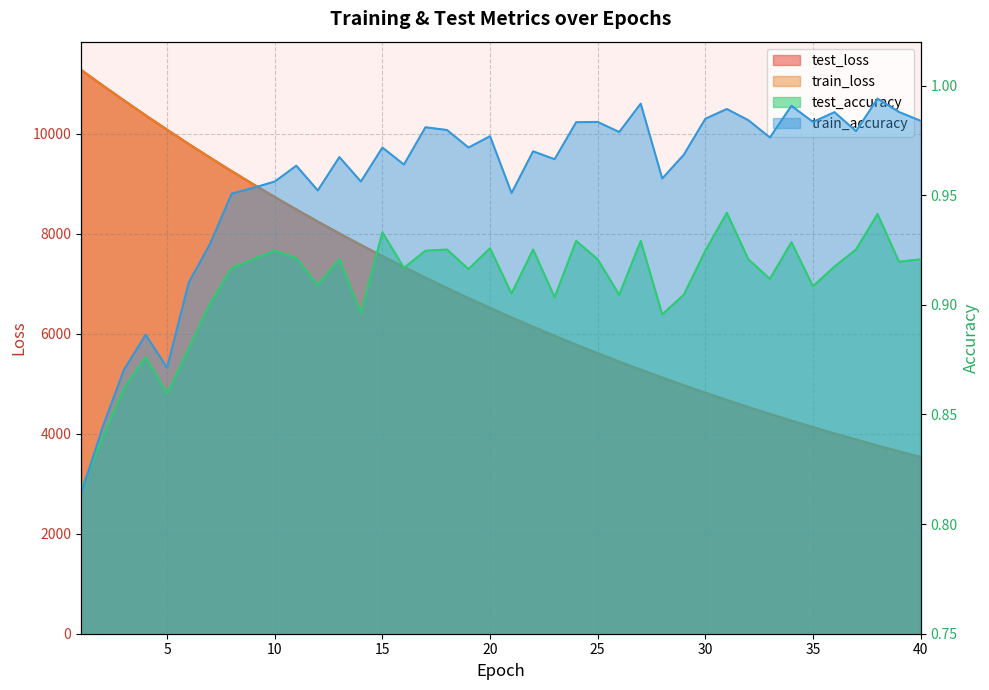

What is the difference between the highest and lowest values at 30?

4816.1